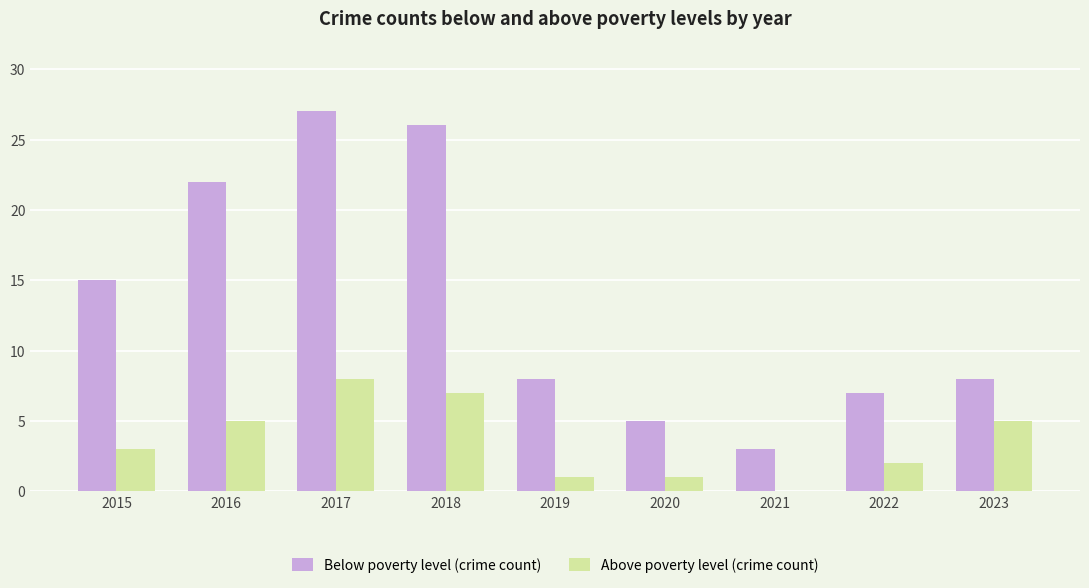

How many categories are shown in the chart?

9